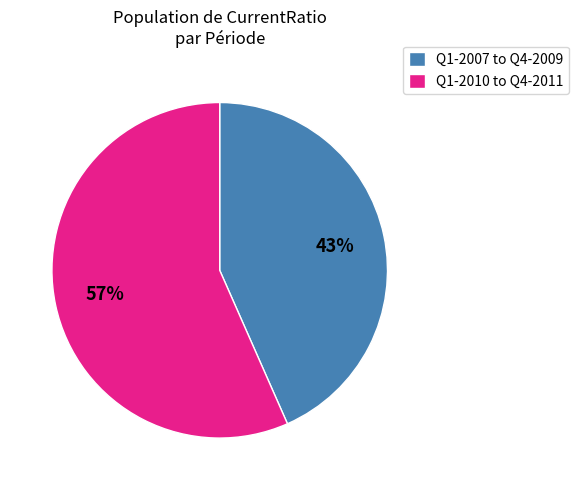

To the nearest percent, what is the combined percentage of Q1-2010 to Q4-2011 and Q1-2007 to Q4-2009?

100%